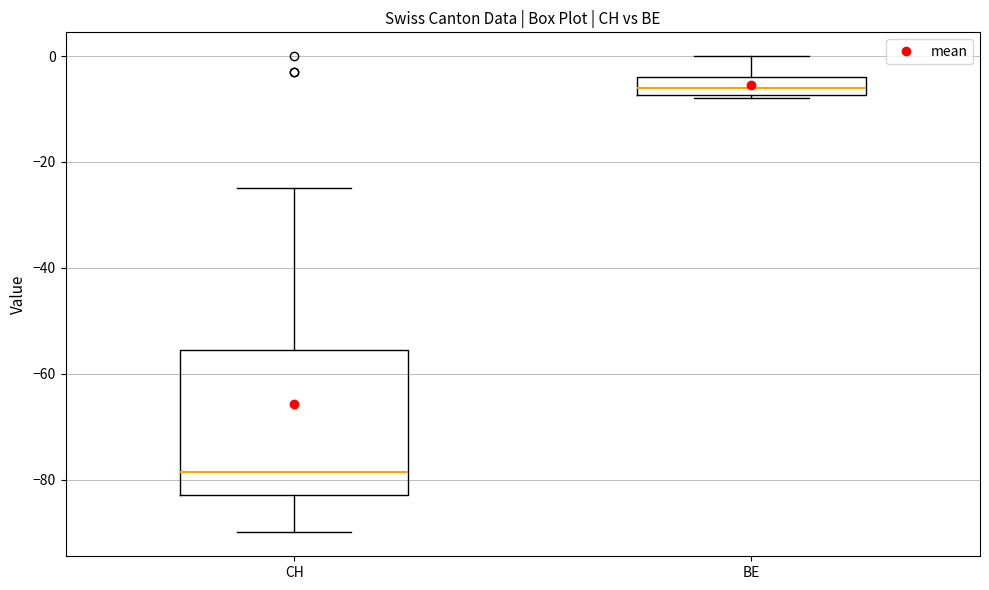

Where is the lower edge of the box for CH on the y-axis? The values are not printed on the chart, so give them approximately, as read against the axis.

-82